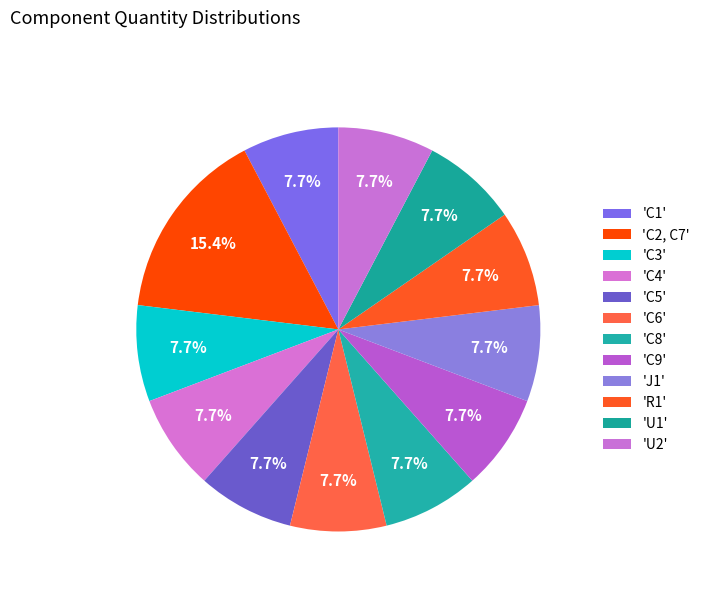

Rank the categories by value from lowest to highest.

C1, C3, C4, C5, C6, C8, C9, J1, R1, U1, U2, C2, C7